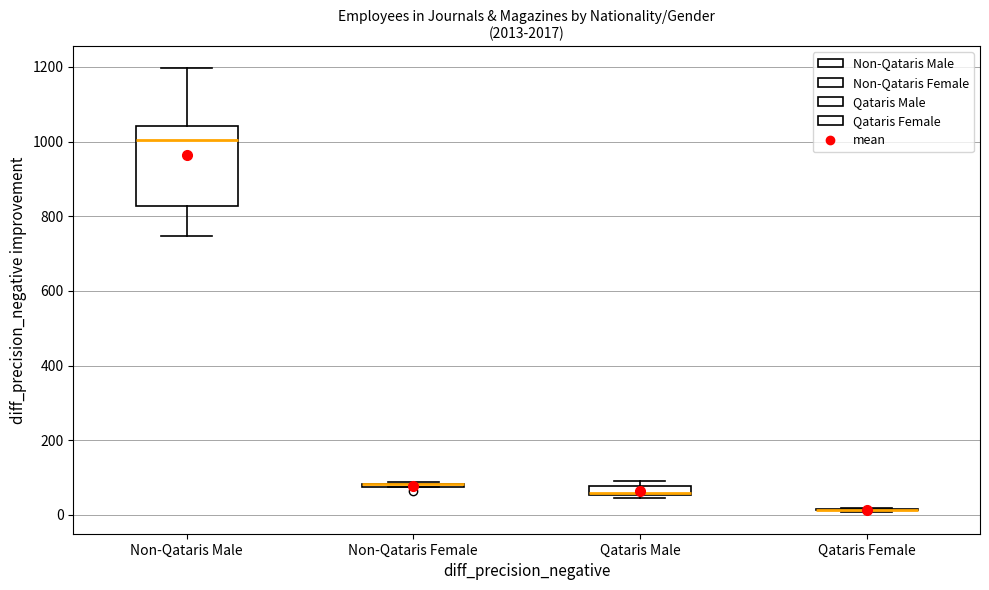

Which box is the tallest, from its lower edge to its upper edge?

Non-Qataris Male